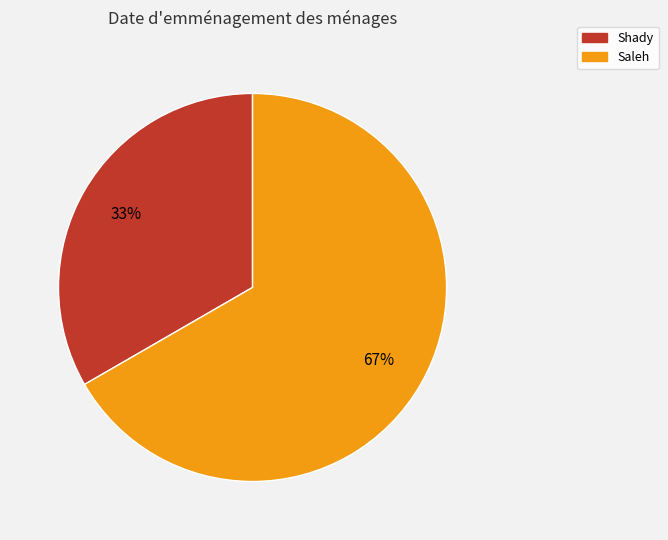

Is the sum of Saleh and Shady greater than half?

Yes